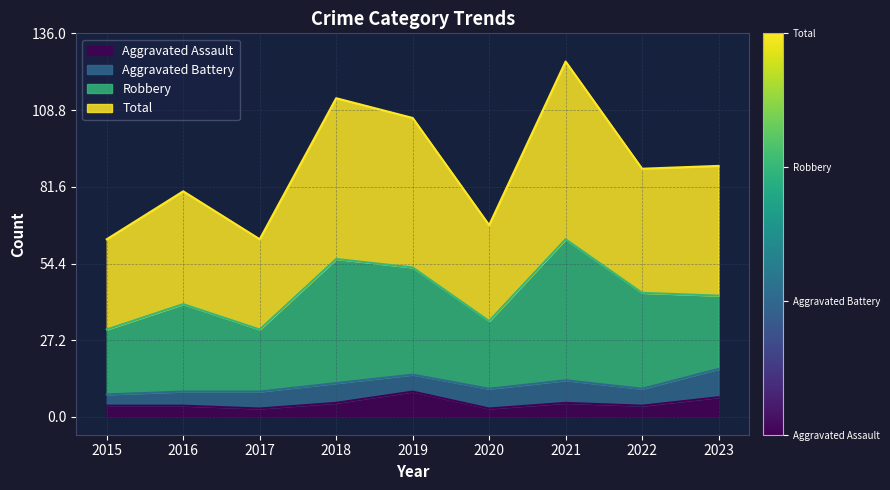

How many data points does each series have?

9